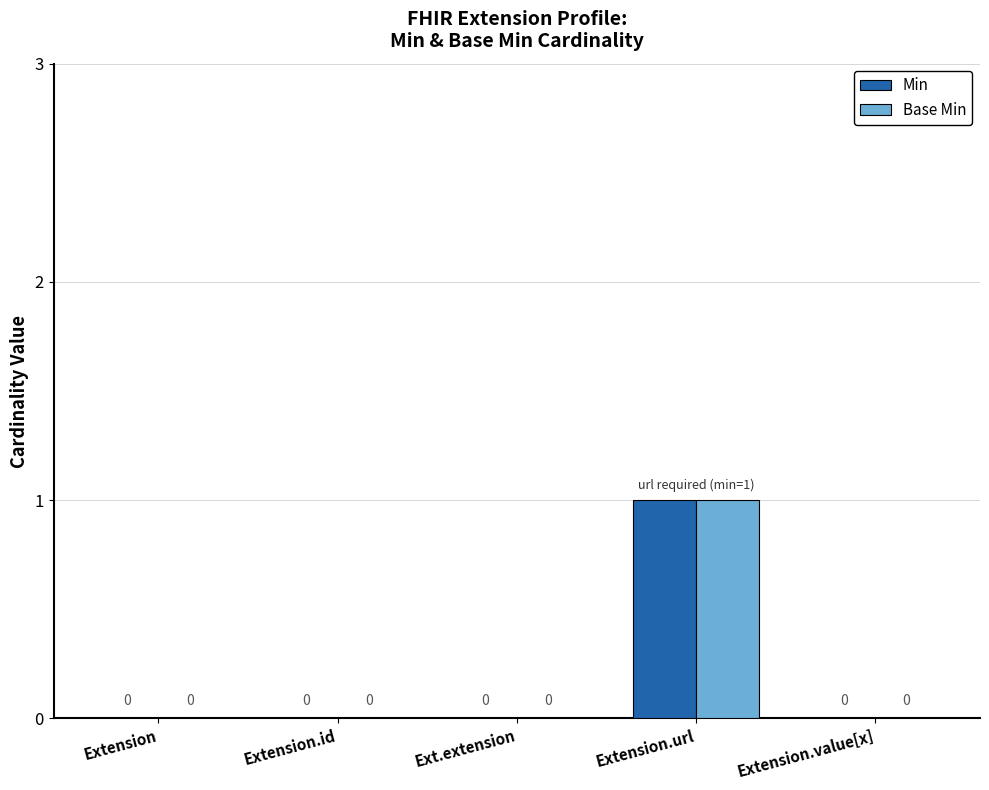

Reading right to left, list all the values displayed in this chart.

Min: 0	1	0	0	0
Base Min: 0	1	0	0	0